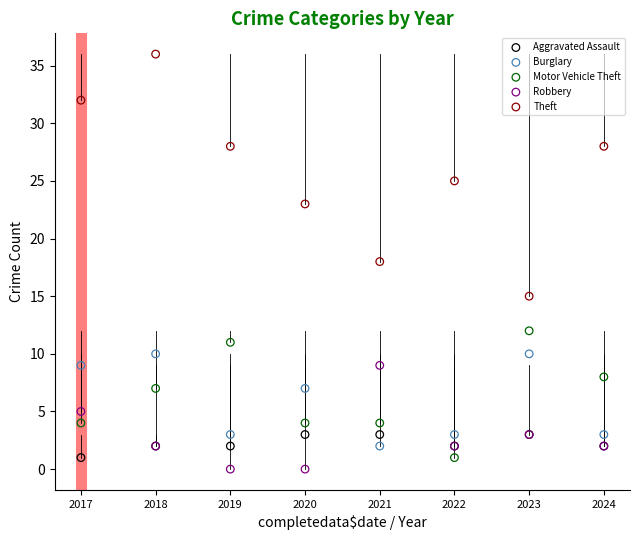

Which series has the largest Y range (max minus min)?

Theft